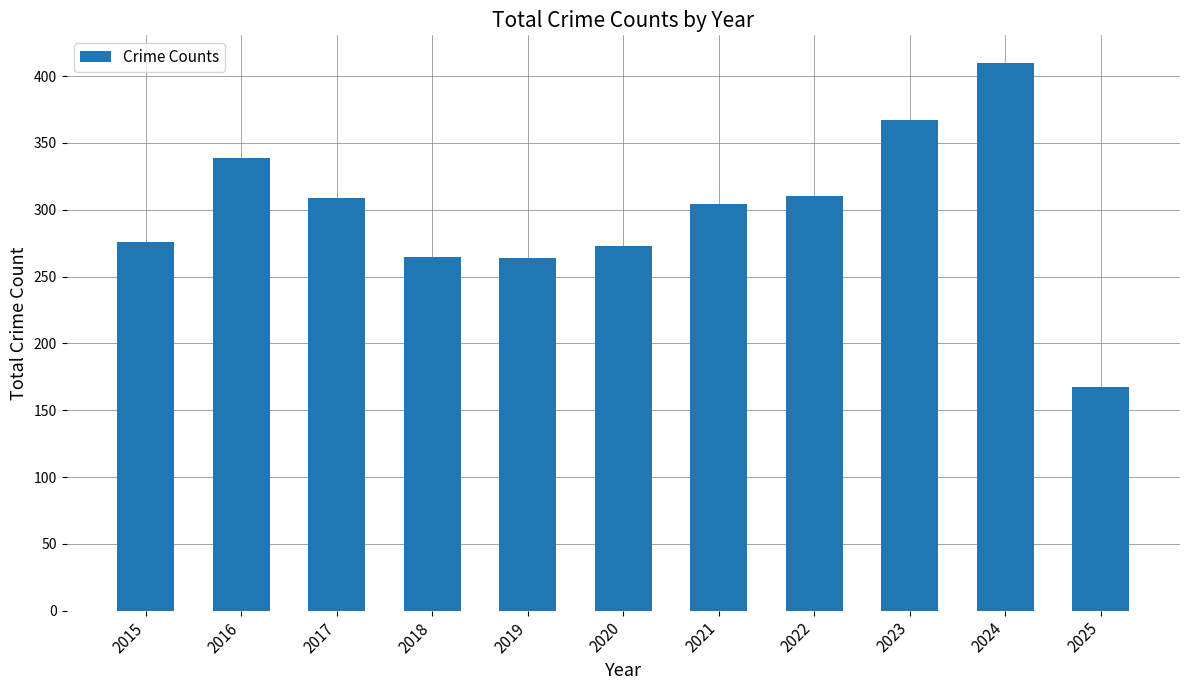

Is it true that the value at 2017 is 309?

True